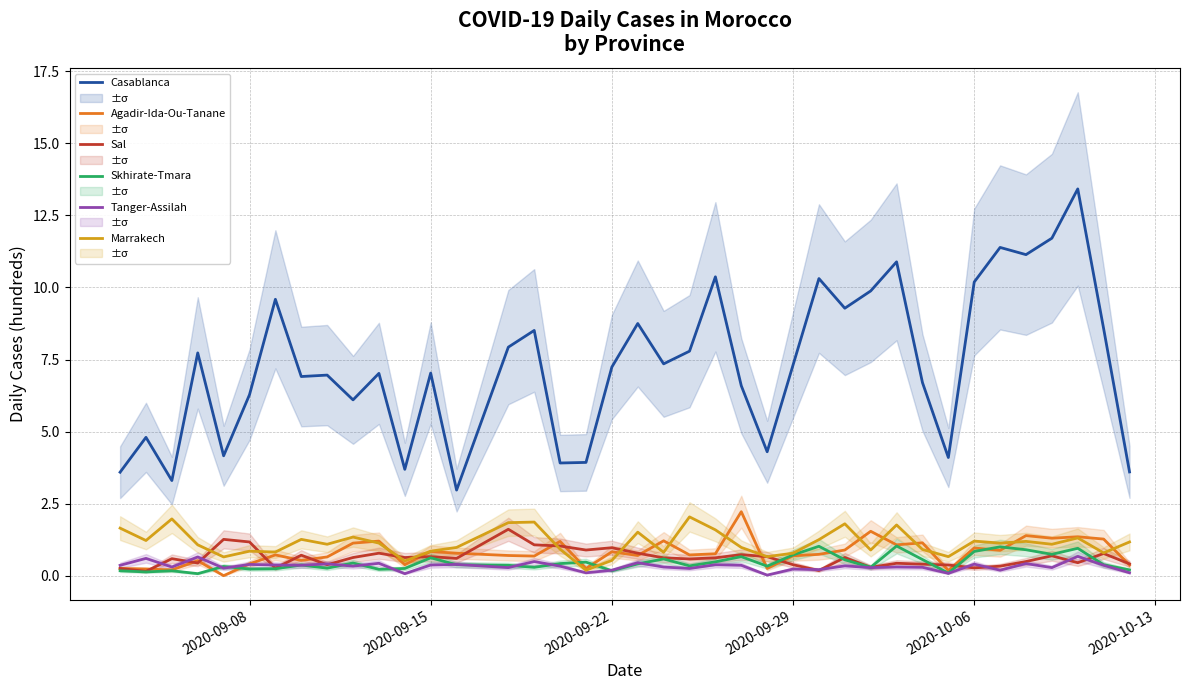

True or false: Marrakech has a value of 1.2 at 2020-10-06.

True